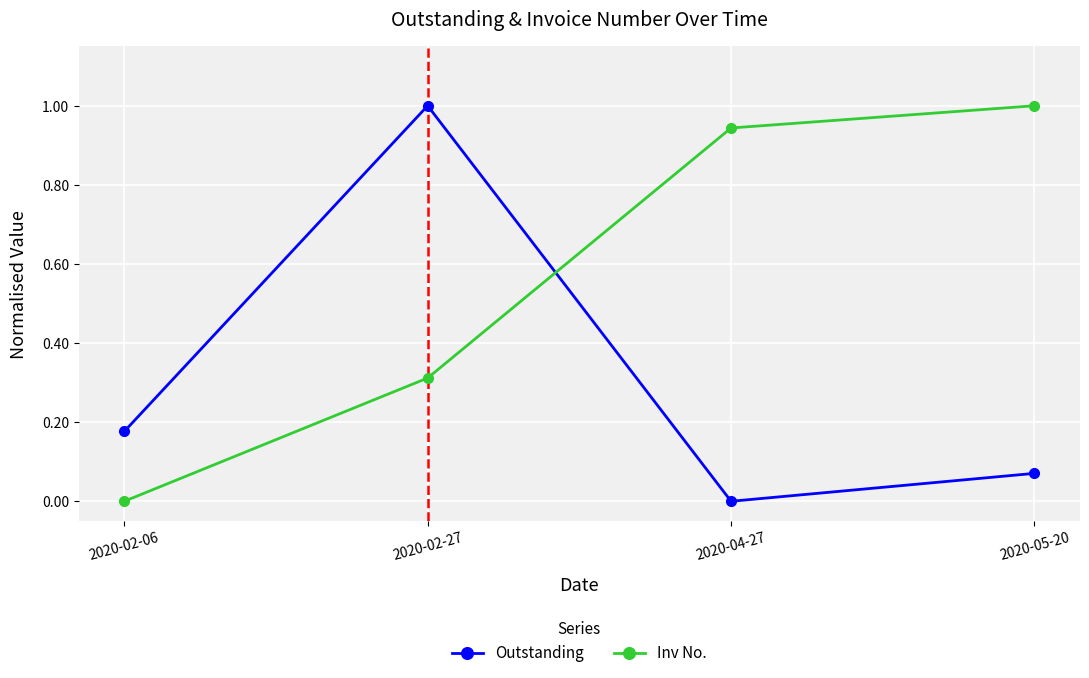

Which series ends up on top after the final intersection of Inv No. and Outstanding?

Inv No.